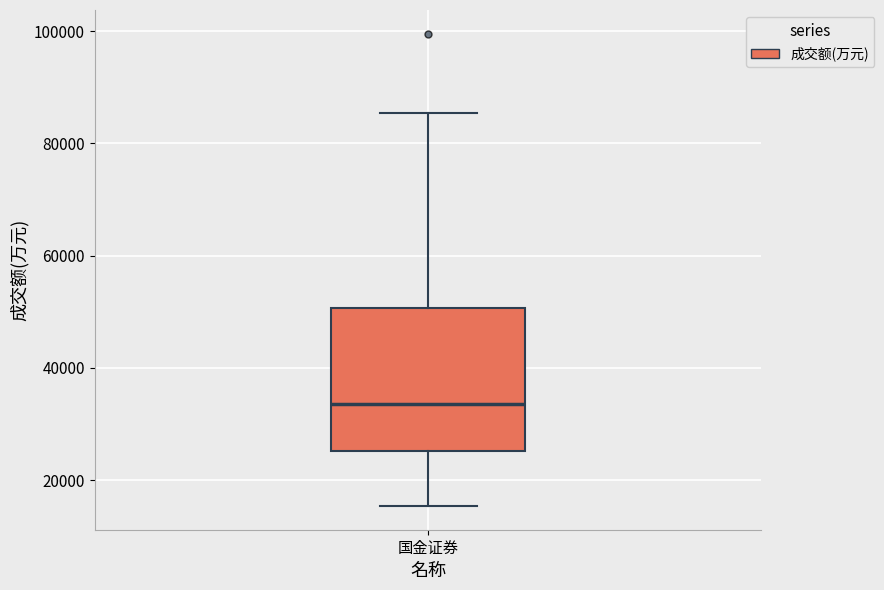

Read this box plot against the y-axis: the position of the median line, the range covered by the box, and the ends of both whiskers. The values are not printed on the chart, so give them approximately, as read against the axis.

median 34000, box 26000 to 50000, whiskers 16000 to 86000